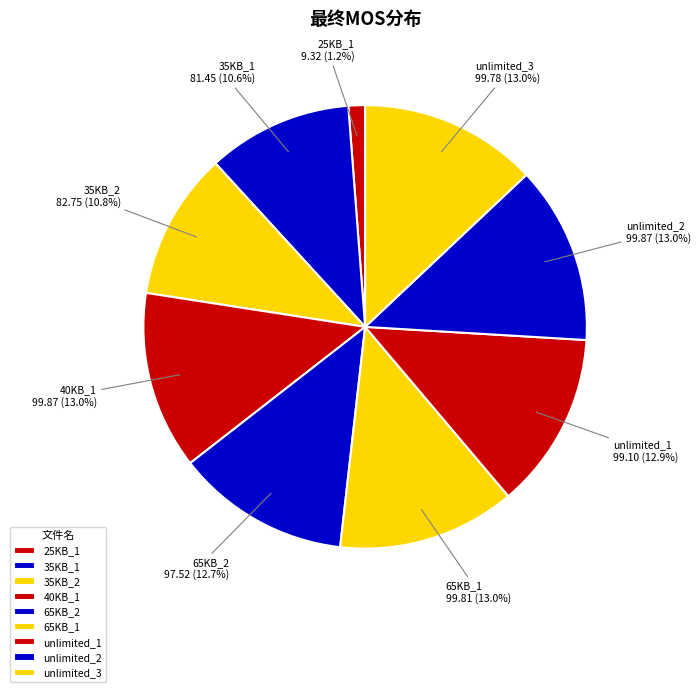

What is the ratio of the value at 35KB_1 to the value at 35KB_2?

1.0